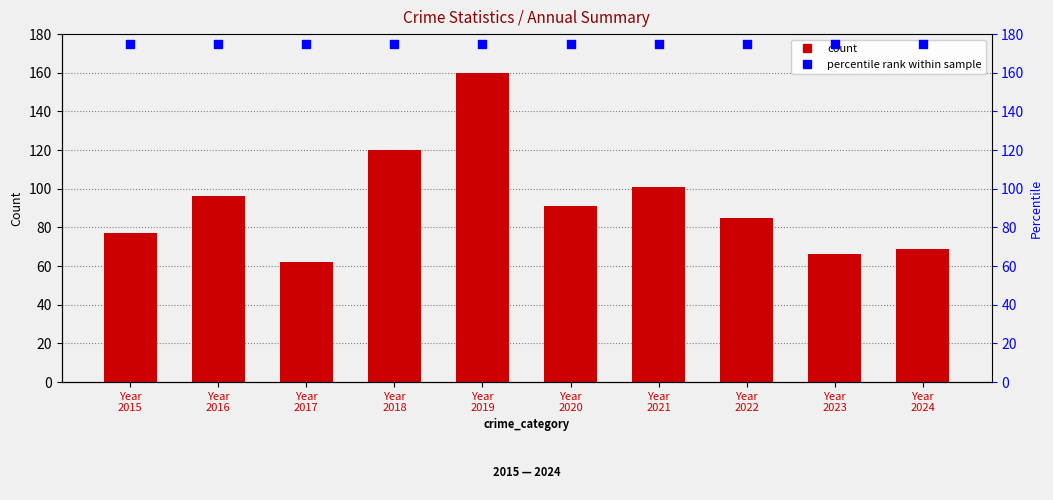

At how many categories does at least one series exceed 152?

10